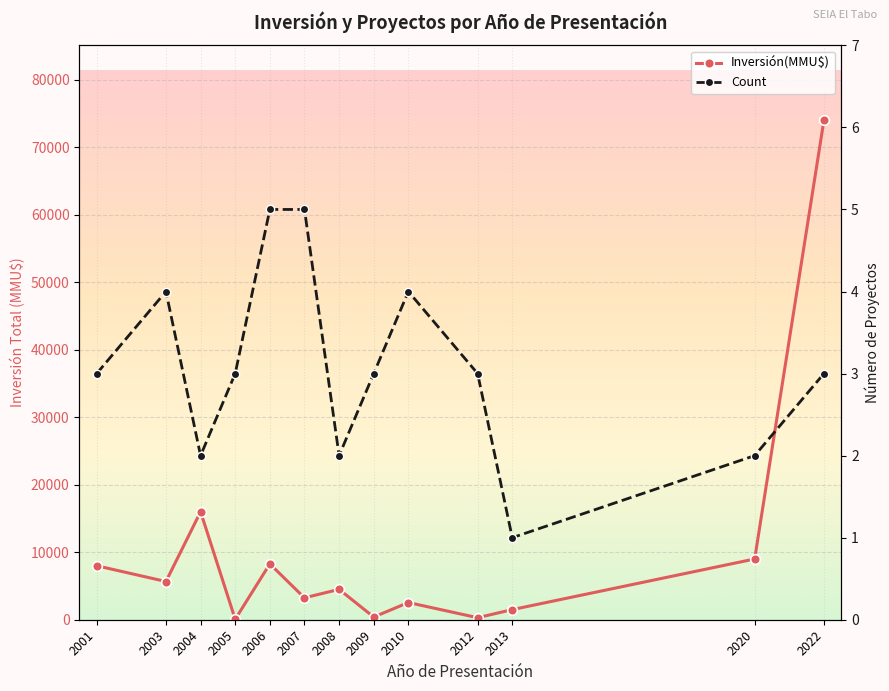

Where is the first local minimum for Inversión(MMU$)?

2003